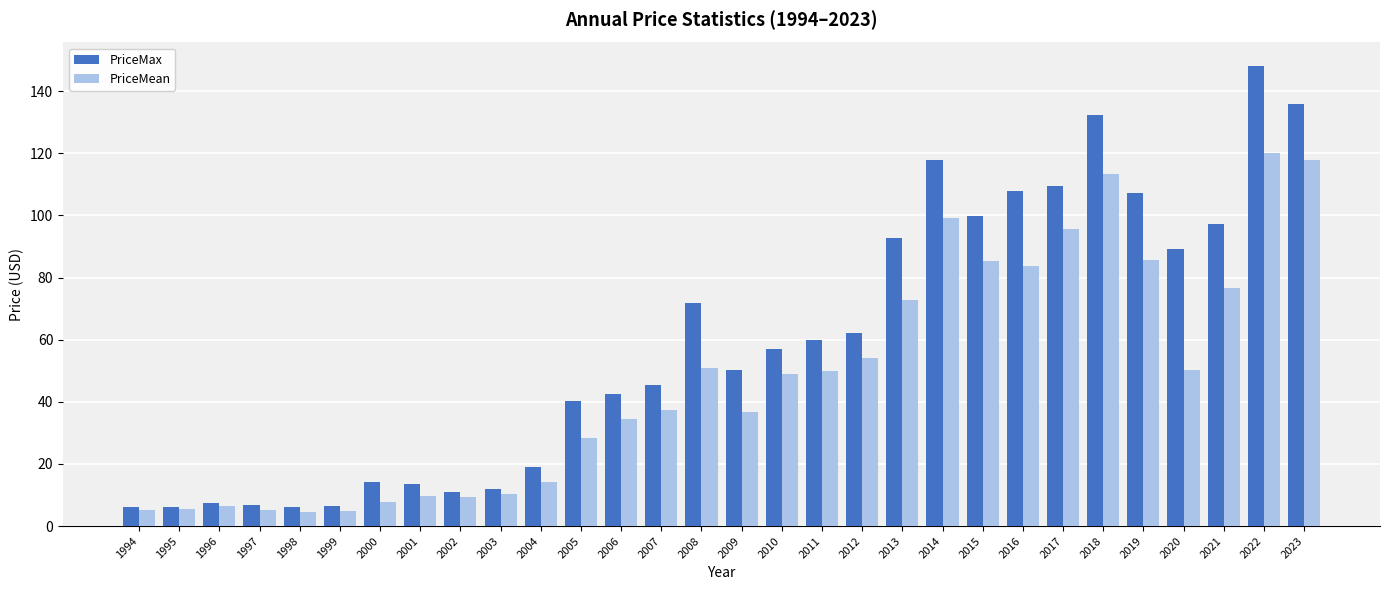

At 2005, list the series in order from smallest to largest.

PriceMean, PriceMax